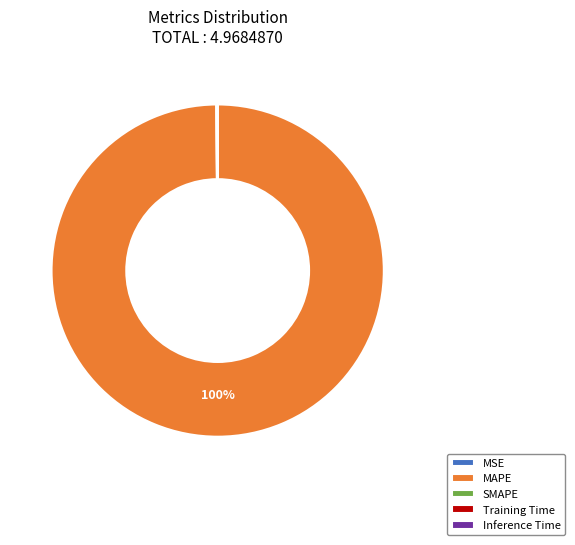

Does any single category account for the majority?

Yes